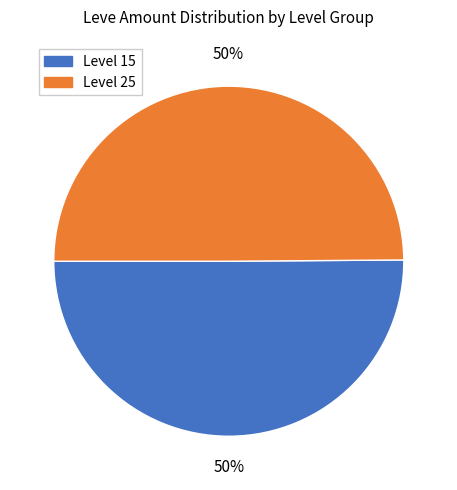

True or false: Level 25 accounts for 50% of the total.

True